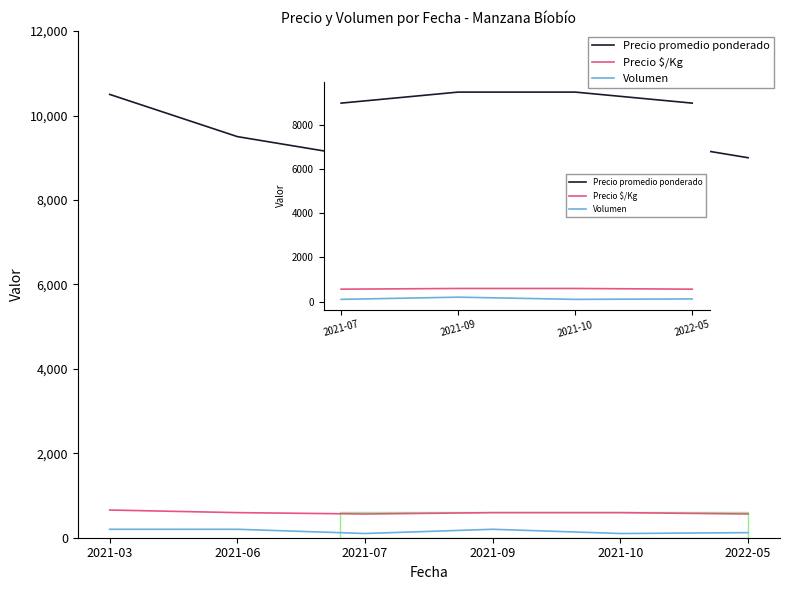

What is the difference between the highest and lowest values at 2021-09?

9300